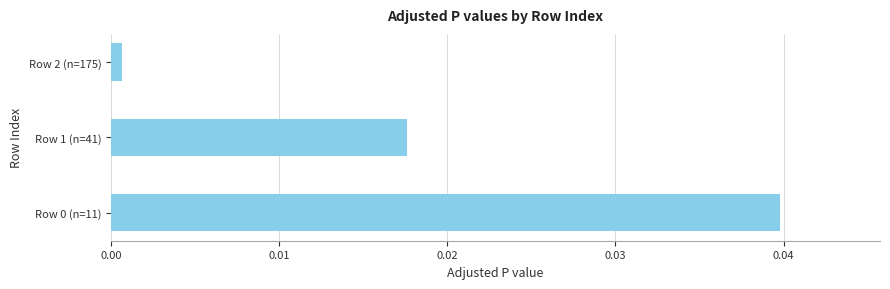

At which category does the chart reach its minimum across all series?

Row 2 (n=175)